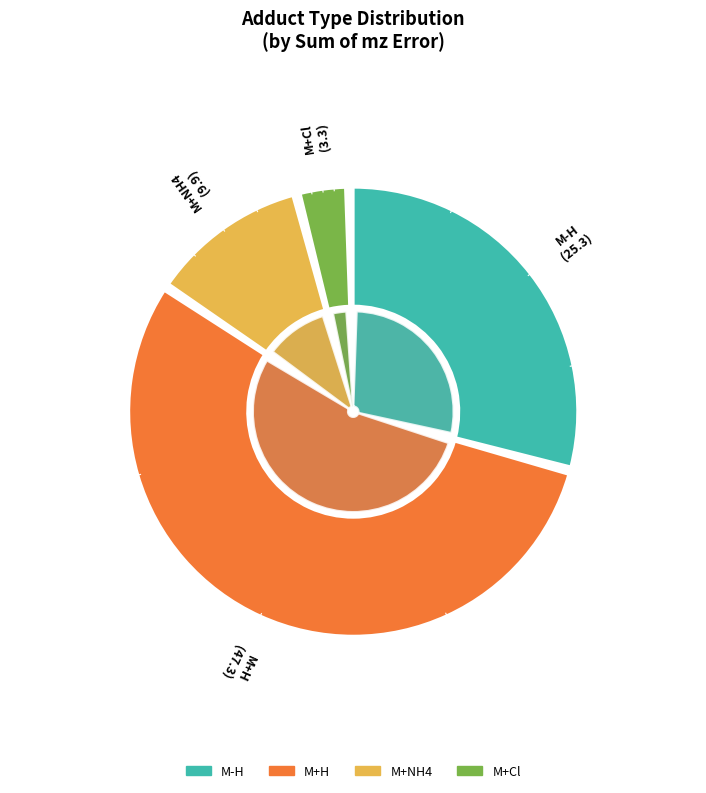

Is it true that M+H is 20% of the pie?

False